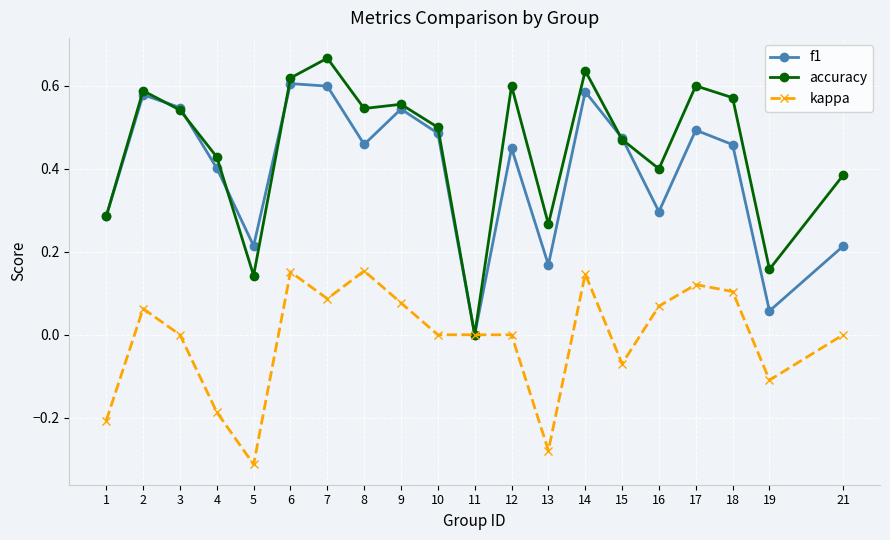

Which series ends up on top after the final intersection of accuracy and f1?

accuracy